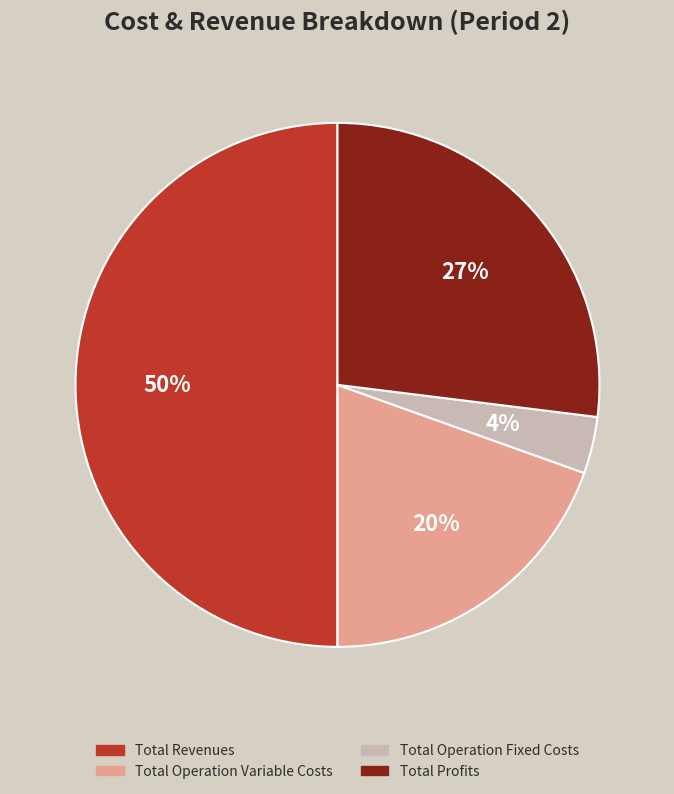

Which slice is the largest?

Total Revenues